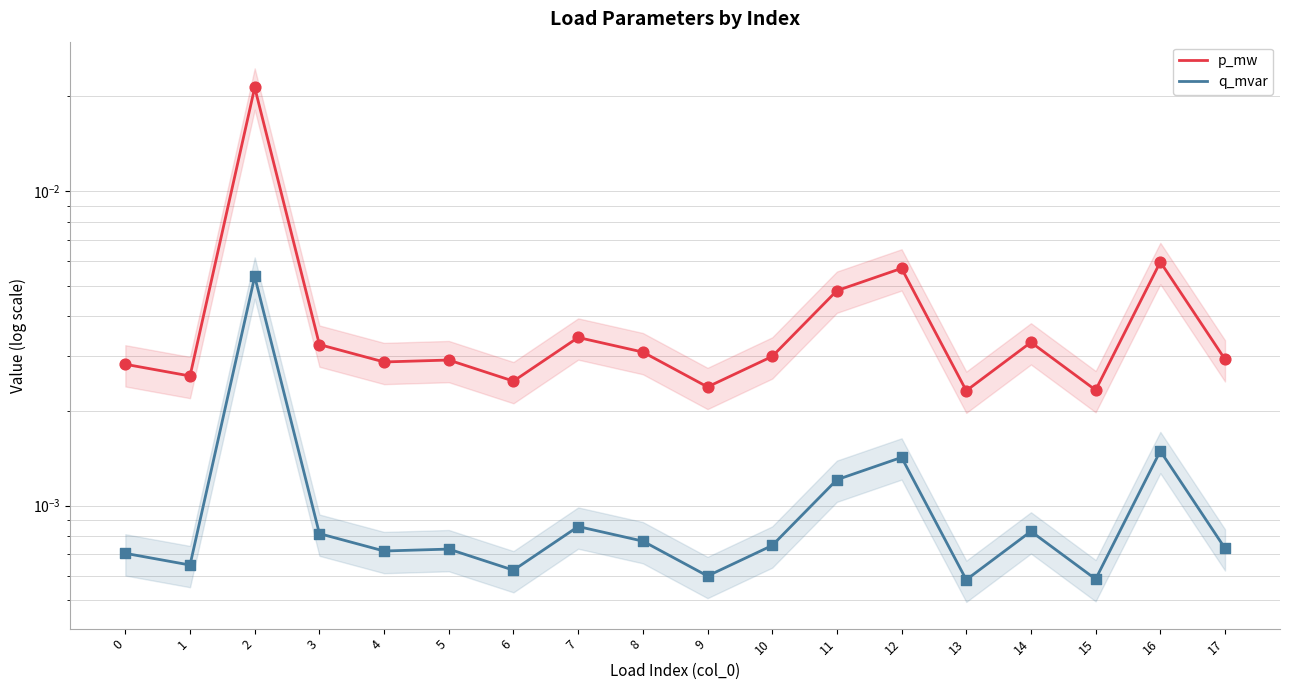

At which category is the sum across all series the highest?

2